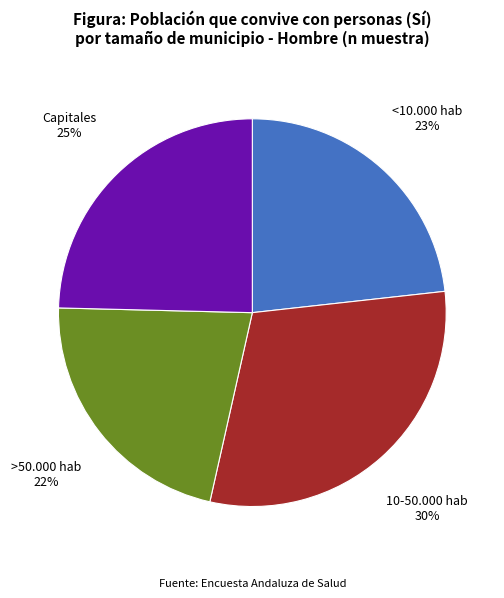

To the nearest percent, what is the average slice percentage?

25%